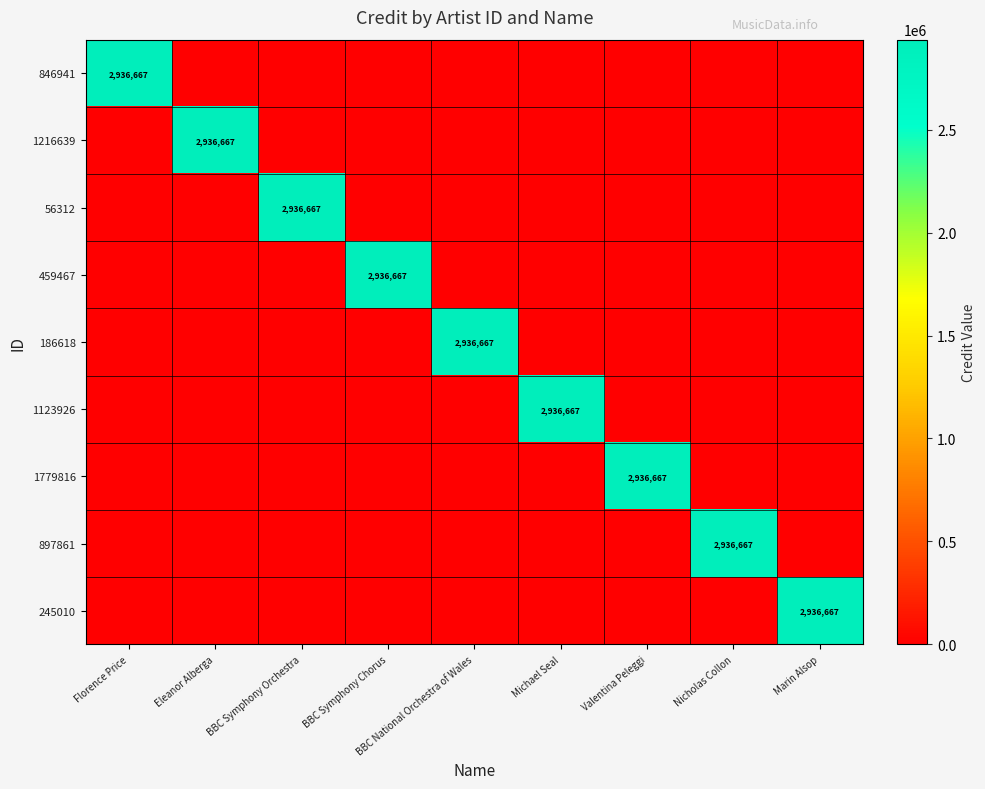

The value of 245010 at Marin Alsop is 1437708. True or false?

False